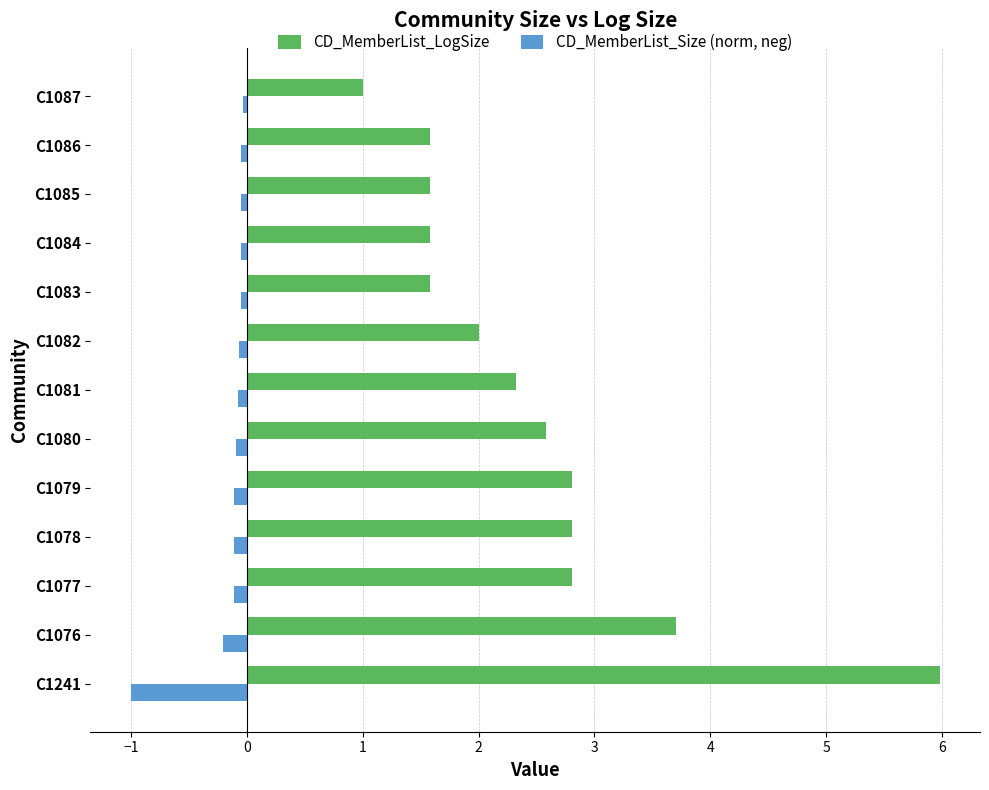

Which series has the largest total across all categories?

CD_MemberList_LogSize